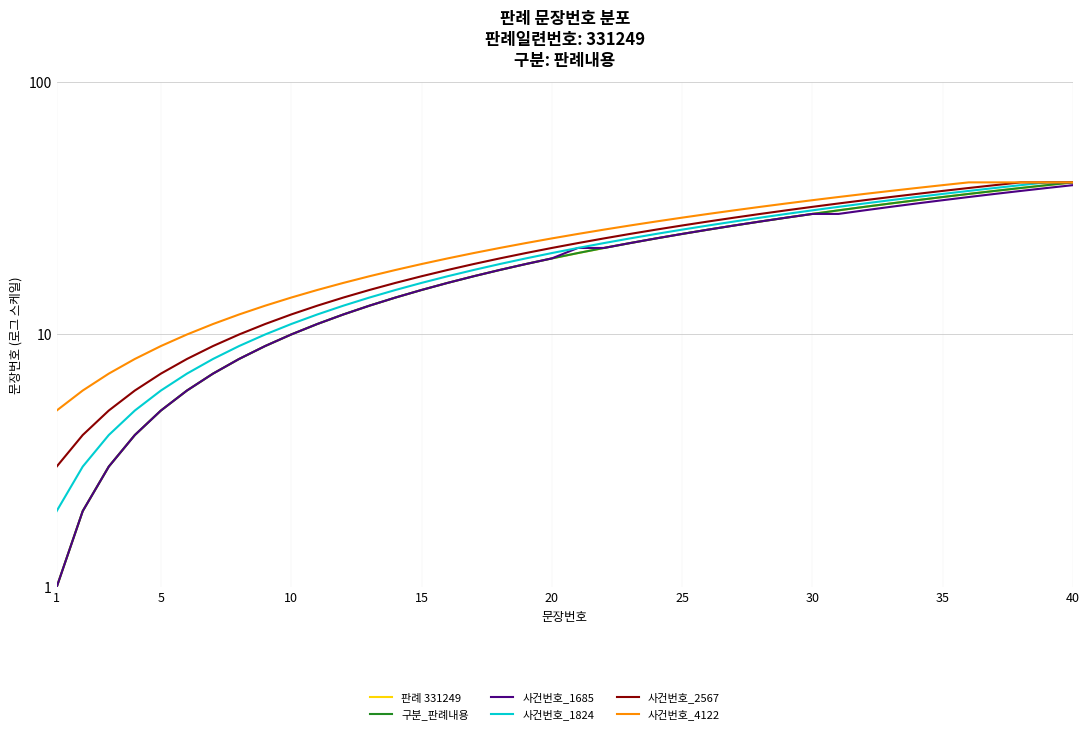

True or false: 사건번호_4122 and 사건번호_1685 cross at least once.

False